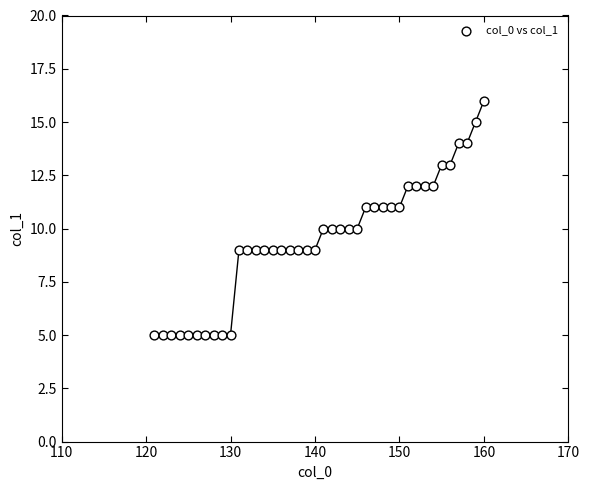

What is the range of Y values (max minus min)?

11